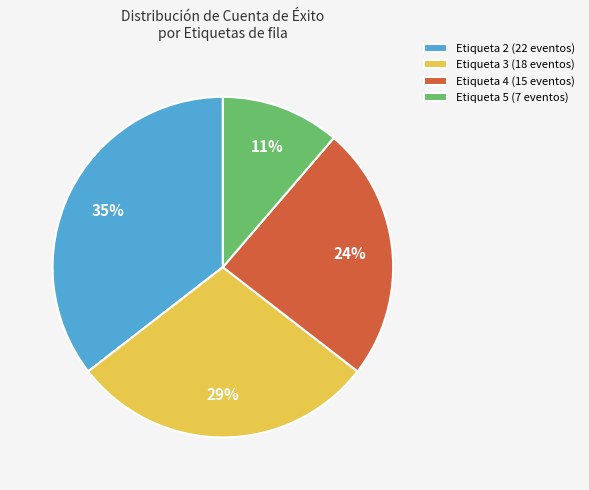

Is the sum of Etiqueta 4 (15 eventos) and Etiqueta 5 (7 eventos) greater than half?

No